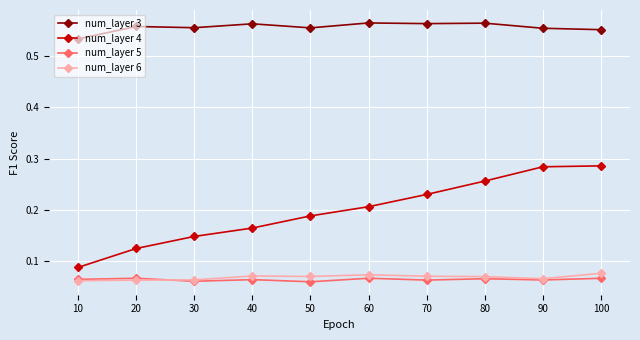

True or false: num_layer 5 and num_layer 4 cross at least once.

False